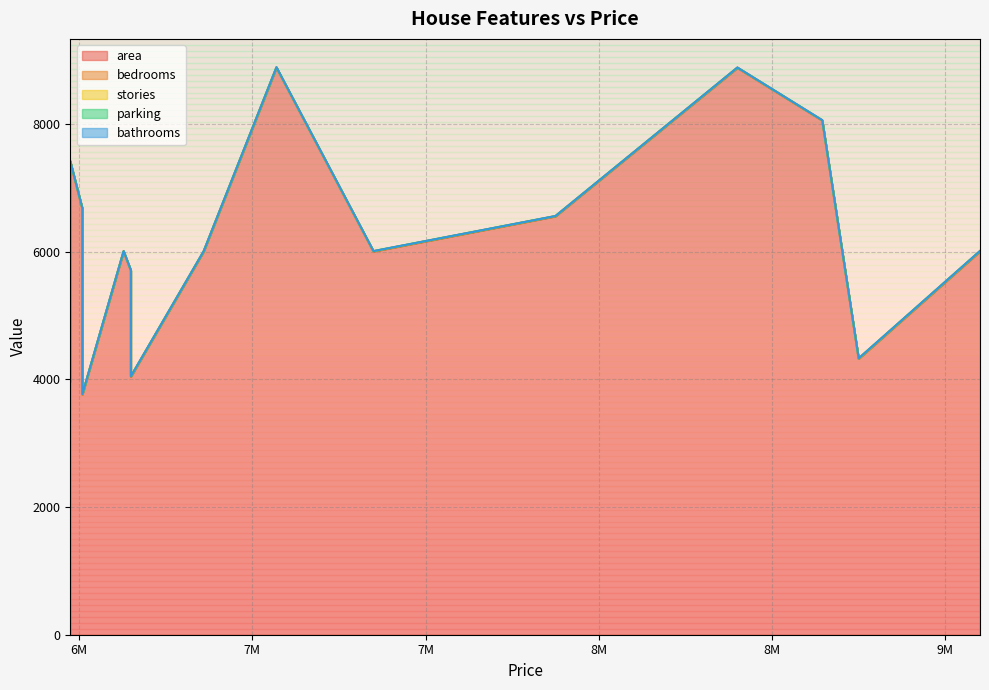

What is the sum of the bedrooms values at 8750000 and 8400000?

6